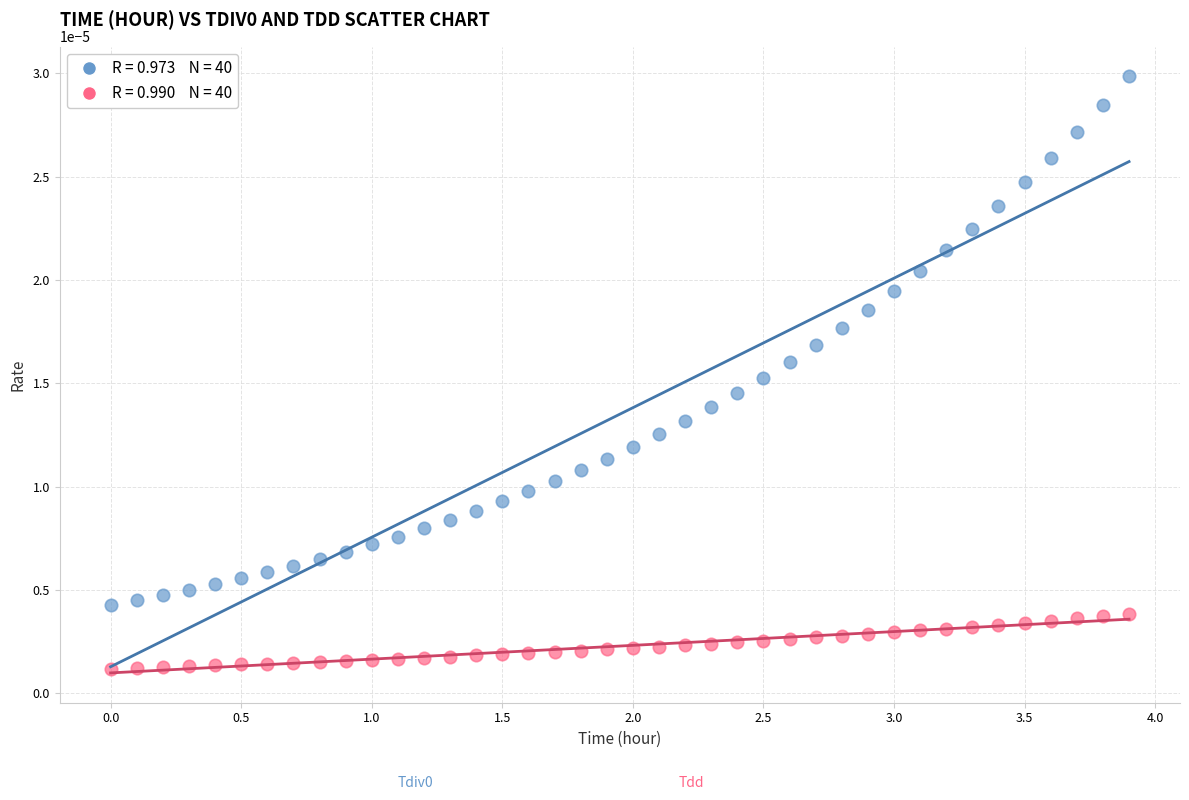

Across all data points, what is the range of X values (max minus min)?

3.9